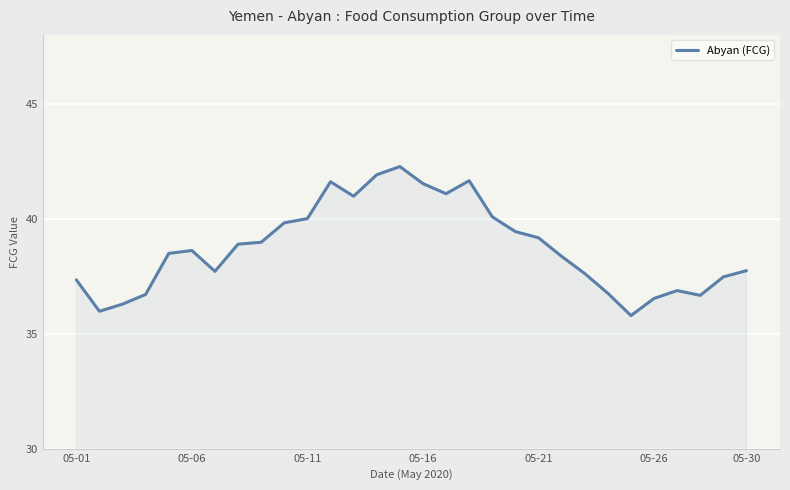

What is the greatest value displayed?

42.3